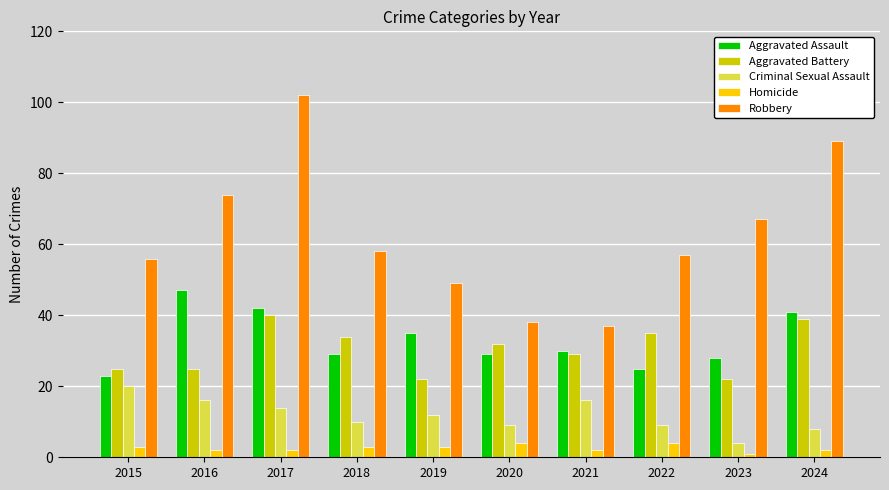

Between 2016 and 2020, which series saw the biggest shift?

Robbery